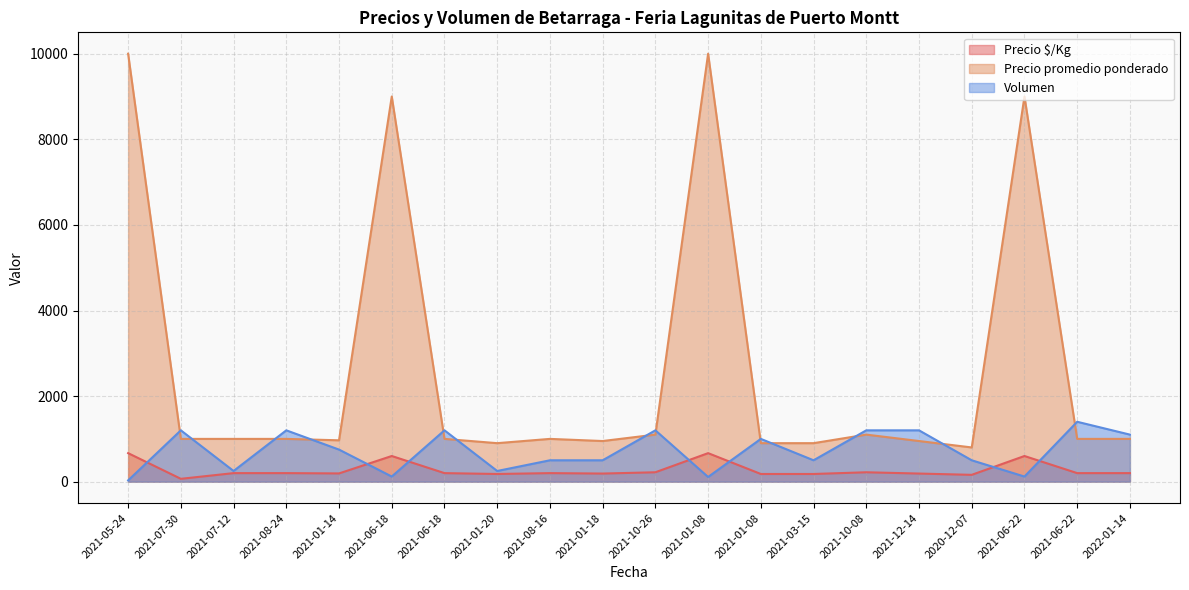

How many intersections are there between Precio promedio ponderado and Volumen?

13